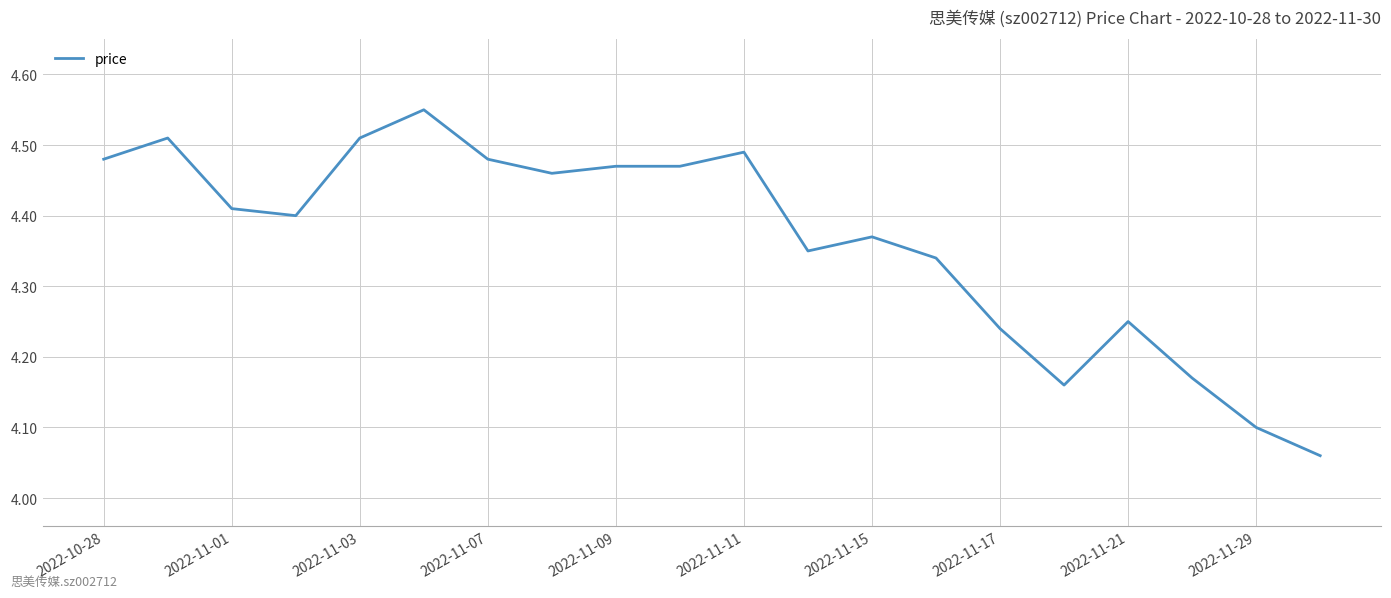

What is the difference between the maximum and minimum values?

0.5